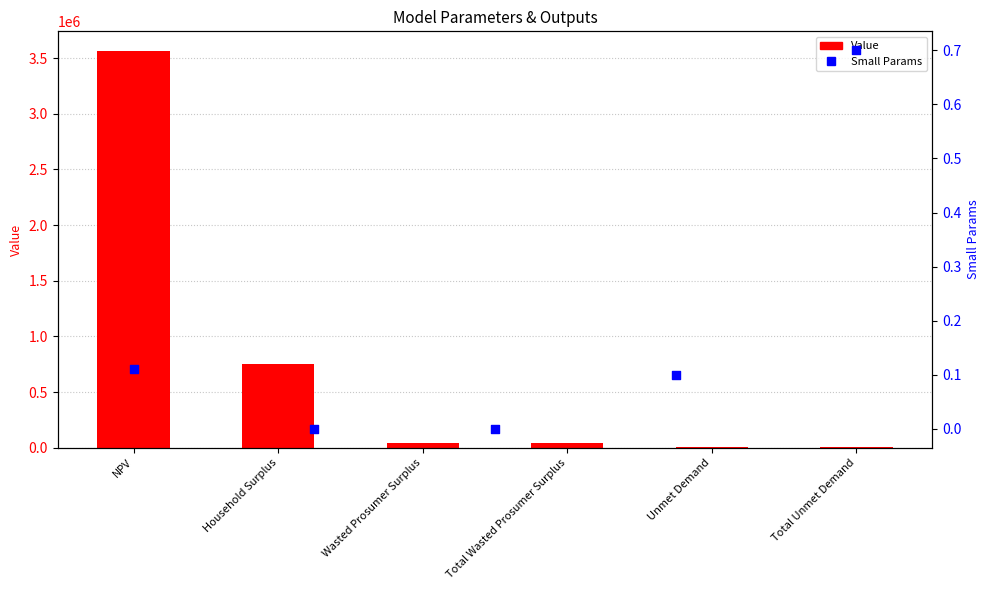

What is the change in value from Wasted Prosumer Surplus to Unmet Demand?

-36132.6